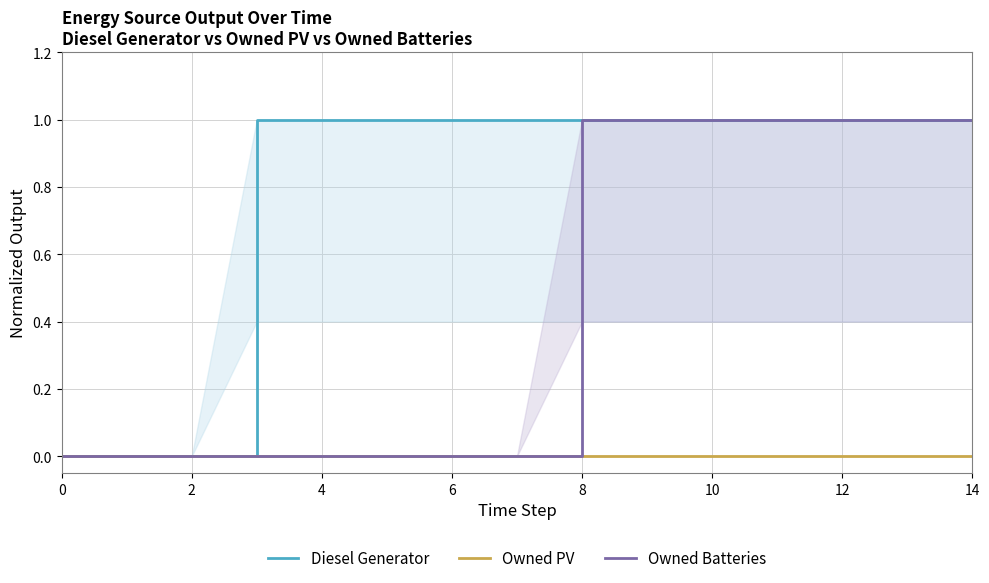

Is it true that Diesel Generator equals 1 at 10?

True